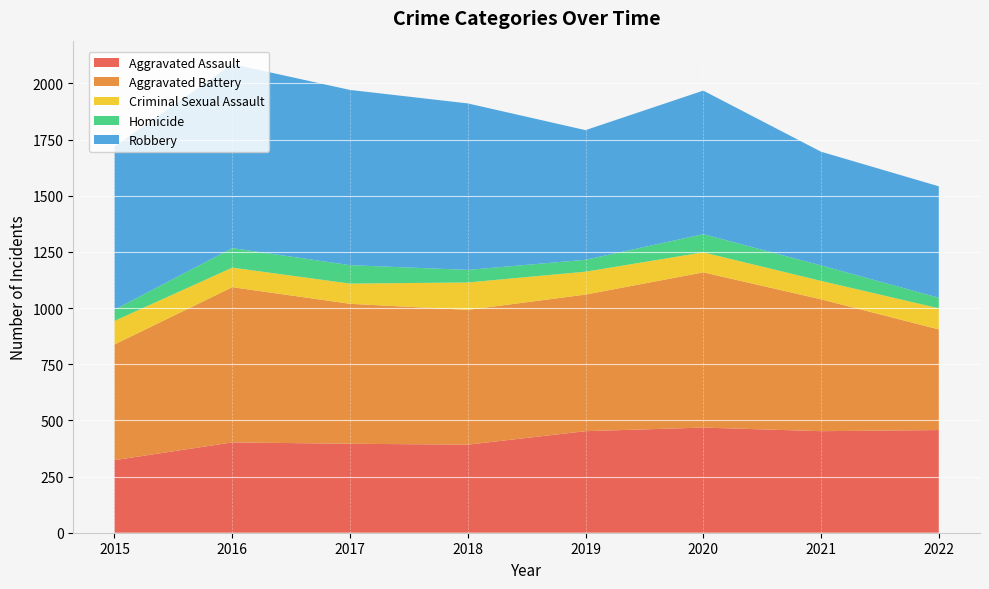

Reading left to right, extract all data points from this chart.

Aggravated Assault: 2015=323	2016=402	2017=396	2018=392	2019=452	2020=468	2021=452	2022=457
Aggravated Battery: 2015=515	2016=691	2017=623	2018=600	2019=608	2020=691	2021=587	2022=448
Criminal Sexual Assault: 2015=105	2016=87	2017=90	2018=122	2019=102	2020=89	2021=82	2022=94
Homicide: 2015=50	2016=87	2017=82	2018=56	2019=53	2020=81	2021=69	2022=47
Robbery: 2015=726	2016=819	2017=780	2018=741	2019=577	2020=639	2021=506	2022=496